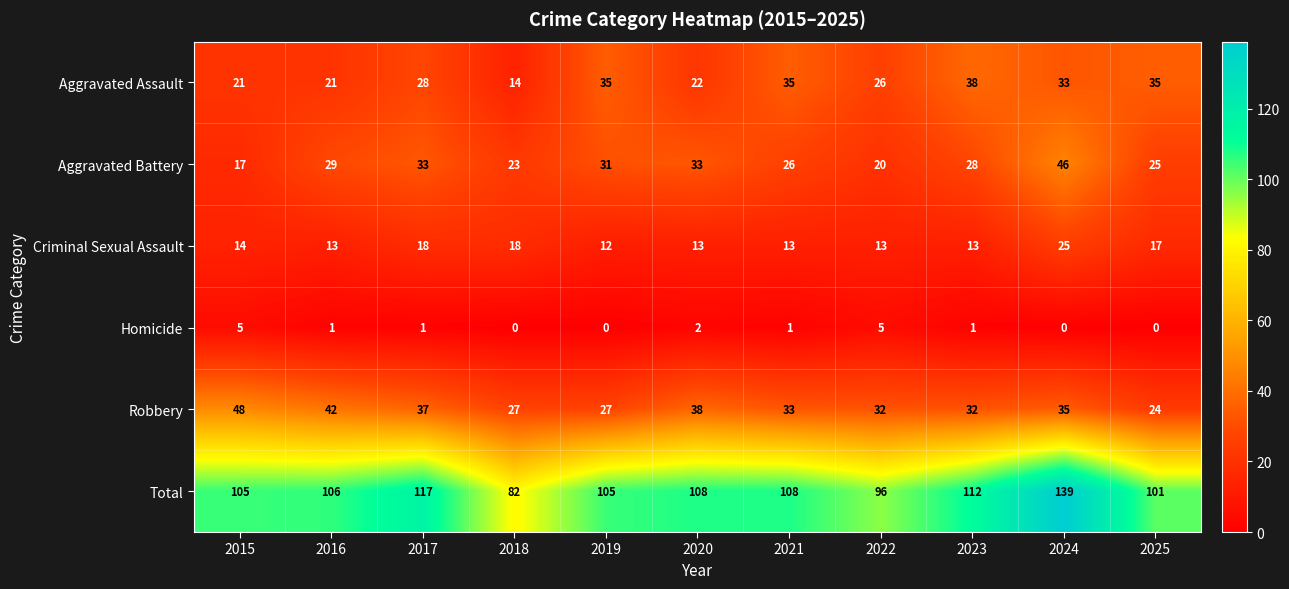

Which series has the largest total across all categories?

Total